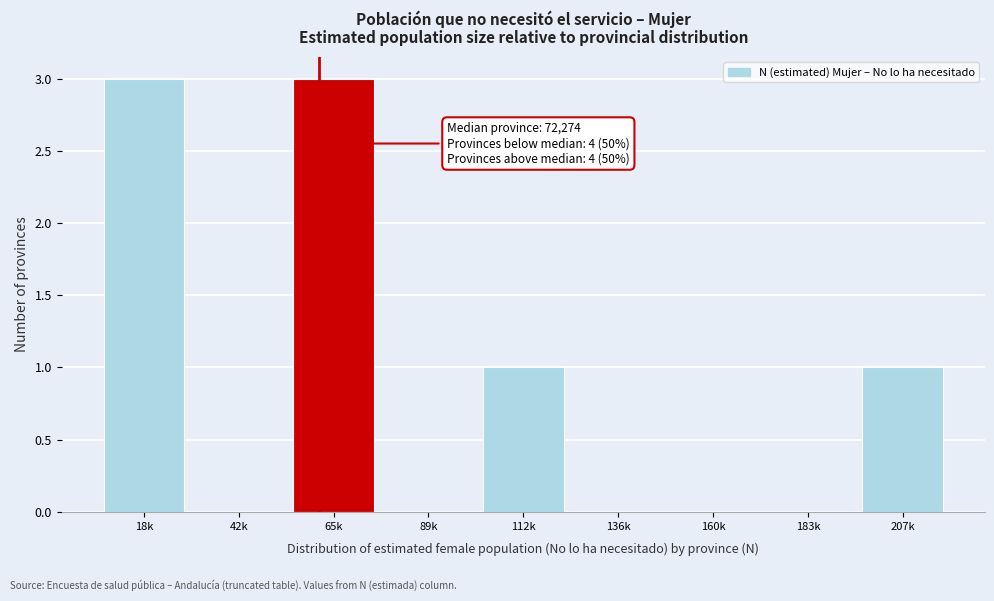

Reading left to right, list all the values displayed in this chart.

18k=3	42k=0	65k=3	89k=0	112k=1	136k=0	160k=0	183k=0	207k=1